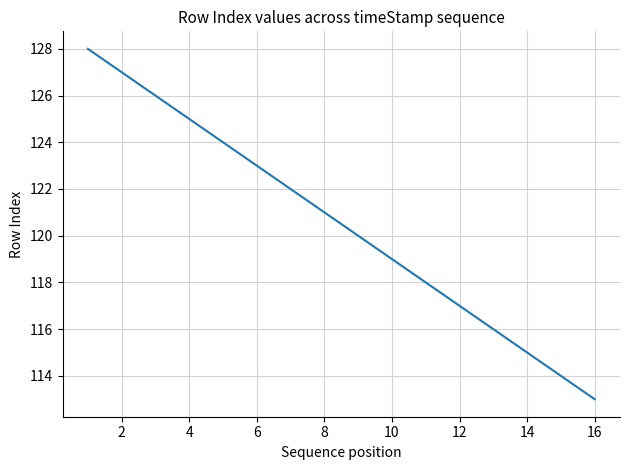

True or false: the data has more than 2 interior local peaks.

False